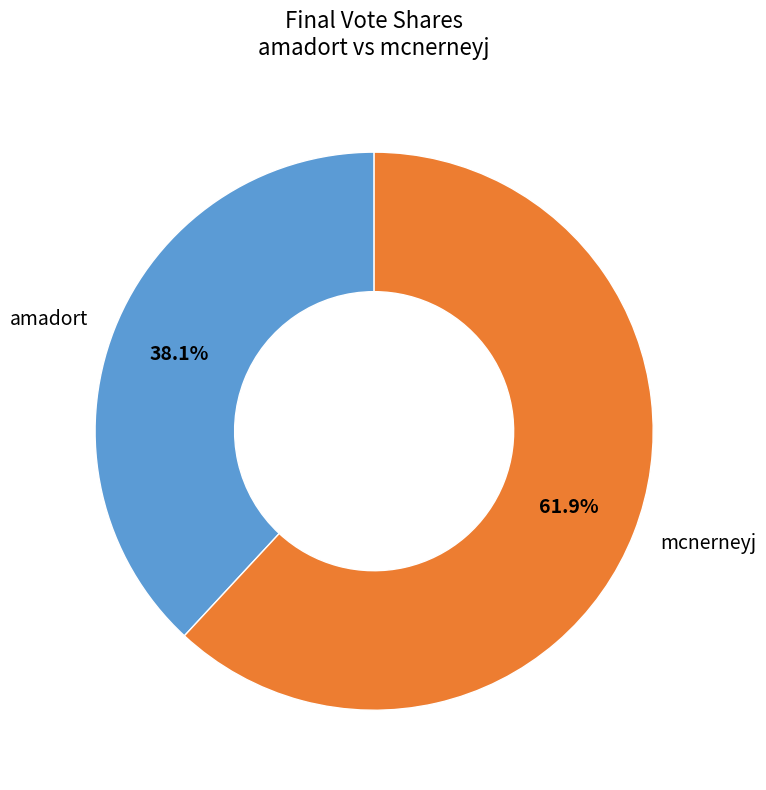

True or false: mcnerneyj accounts for 74% of the total.

False